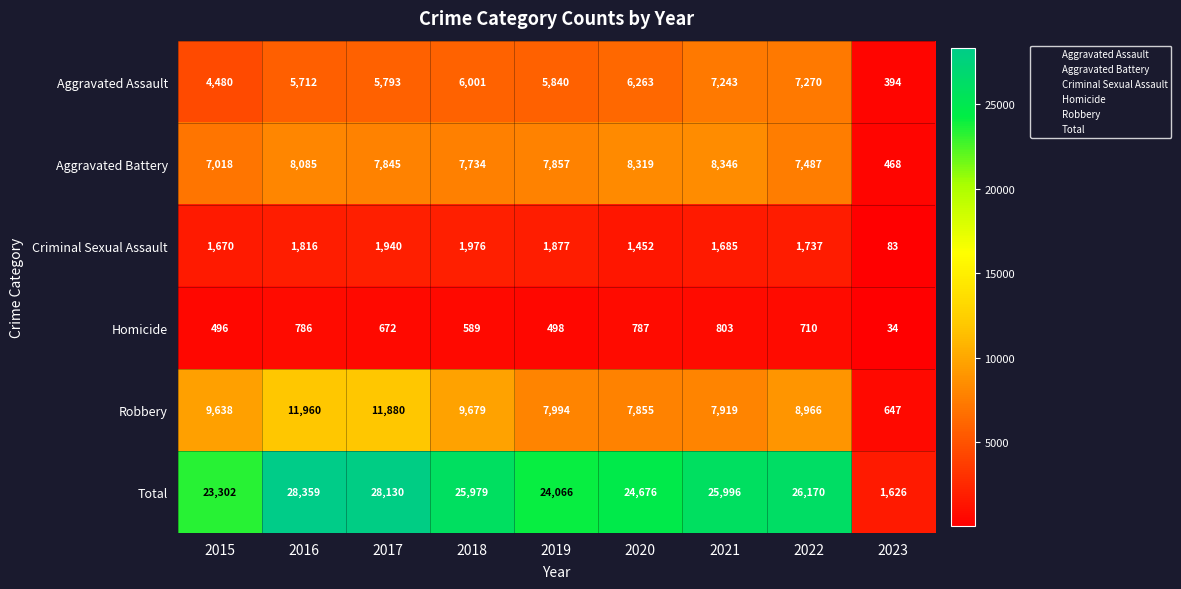

The value of Total at 2021 is 25996. True or false?

True